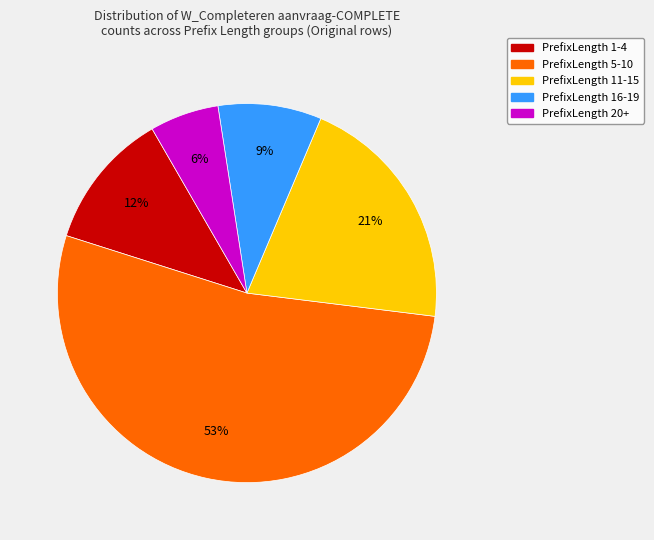

What is the ratio of the value at PrefixLength 1-4 to the value at PrefixLength 16-19?

1.3